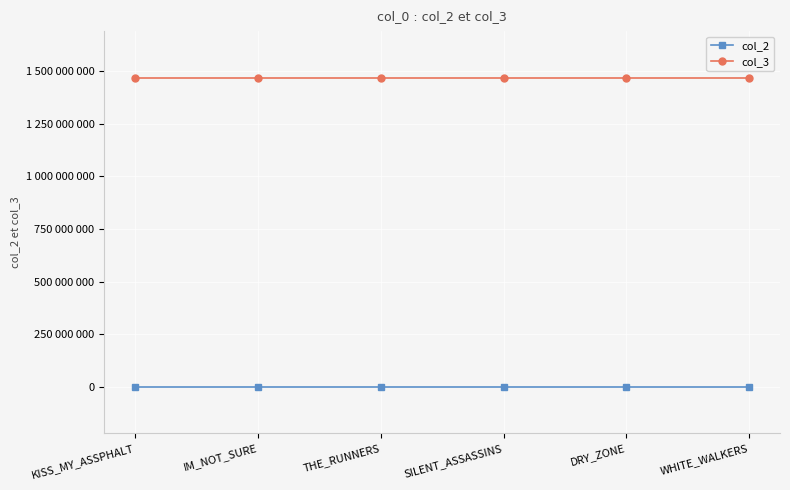

The value of col_3 at DRY_ZONE is 2250433388. True or false?

False